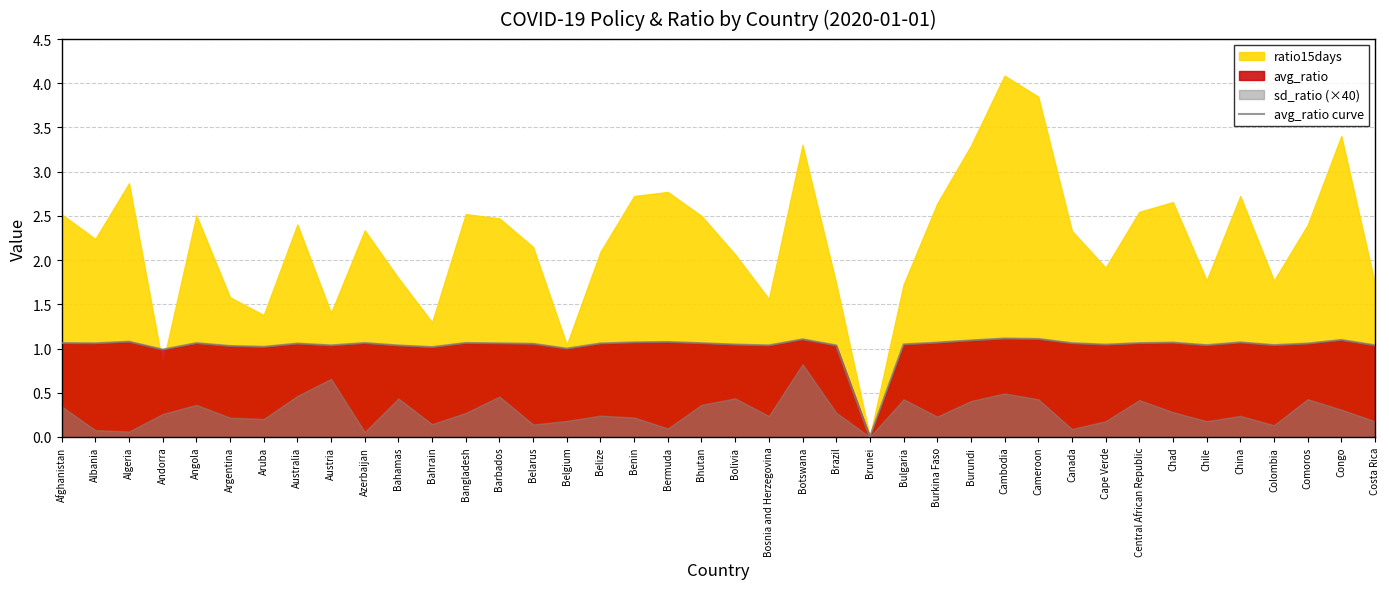

Reading left to right, what are all the values shown in this chart?

1.1	1.1	1.1	1.0	1.1	1.0	1.0	1.1	1.0	1.1	1.0	1.0	1.1	1.1	1.1	1.0	1.1	1.1	1.1	1.1	1.0	1.0	1.1	1.0	0.0	1.0	1.1	1.1	1.1	1.1	1.1	1.0	1.1	1.1	1.0	1.1	1.0	1.1	1.1	1.0